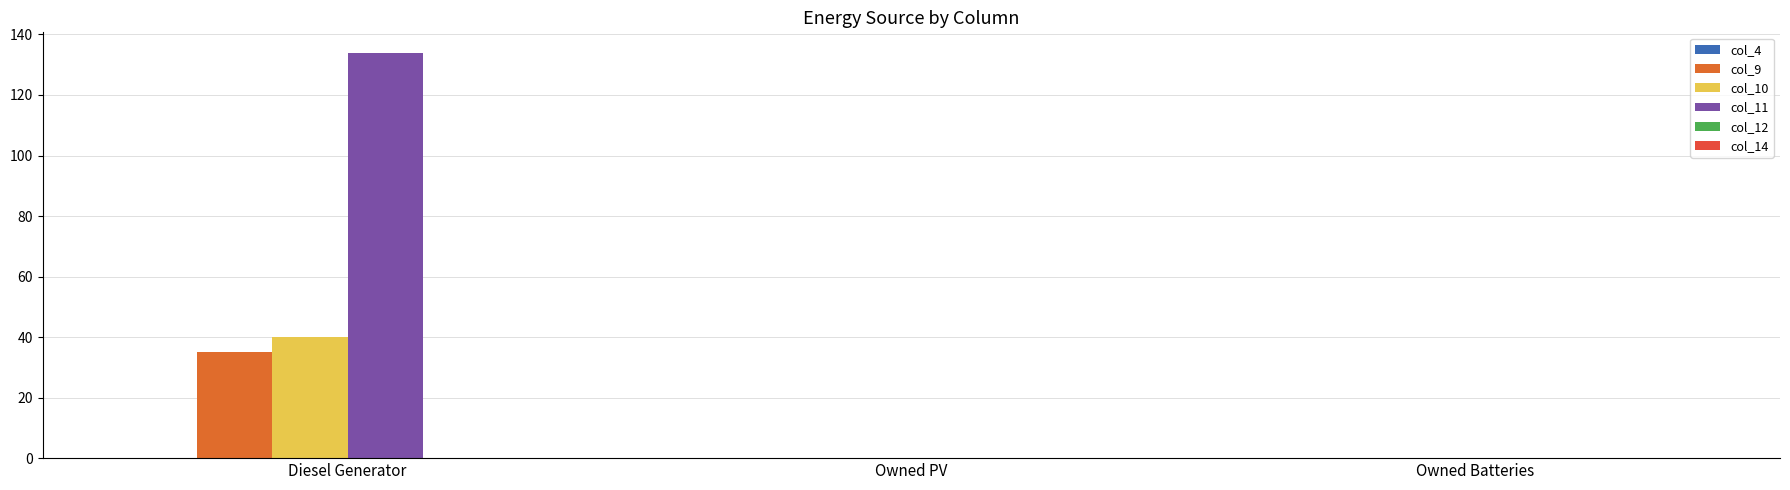

Which series has the largest range (max minus min)?

col_11